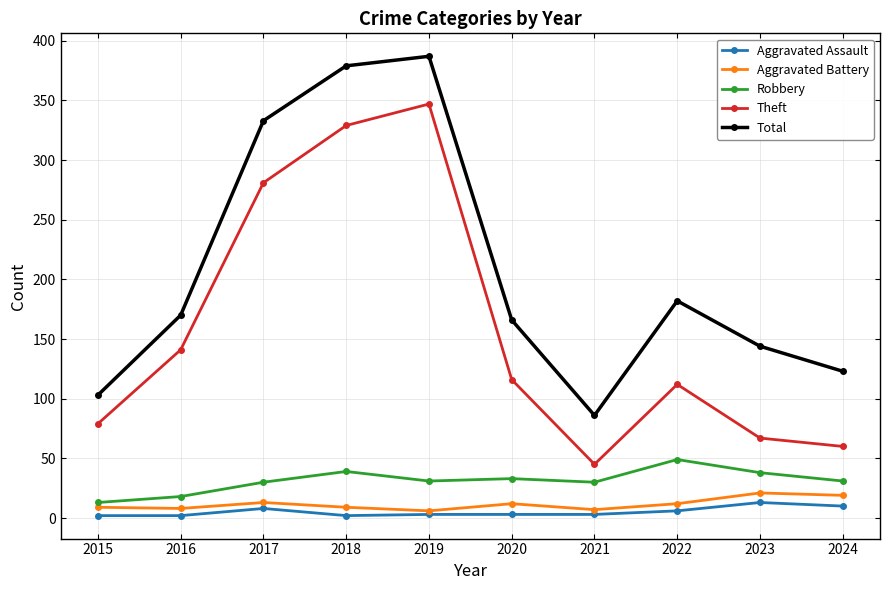

What is the greatest value displayed?

387